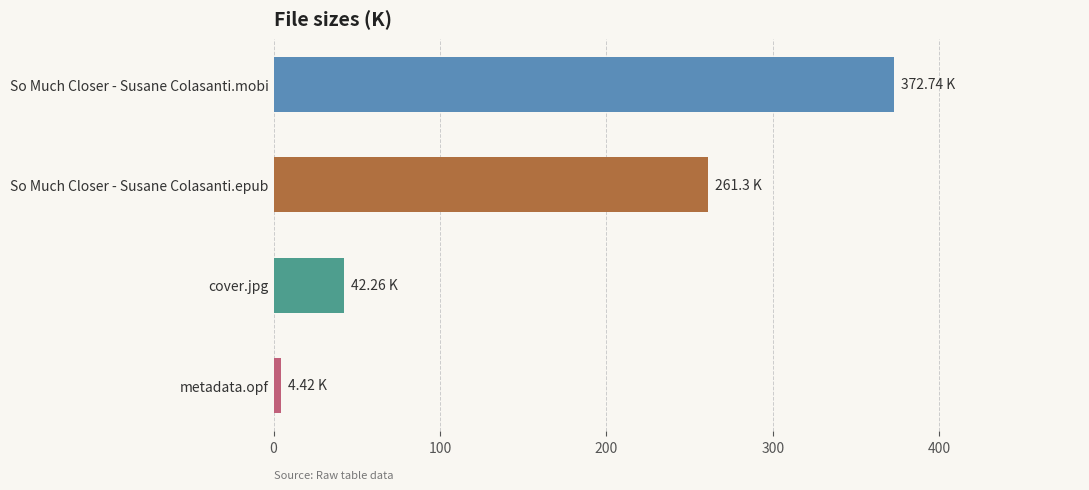

How many data points are less than 261?

2